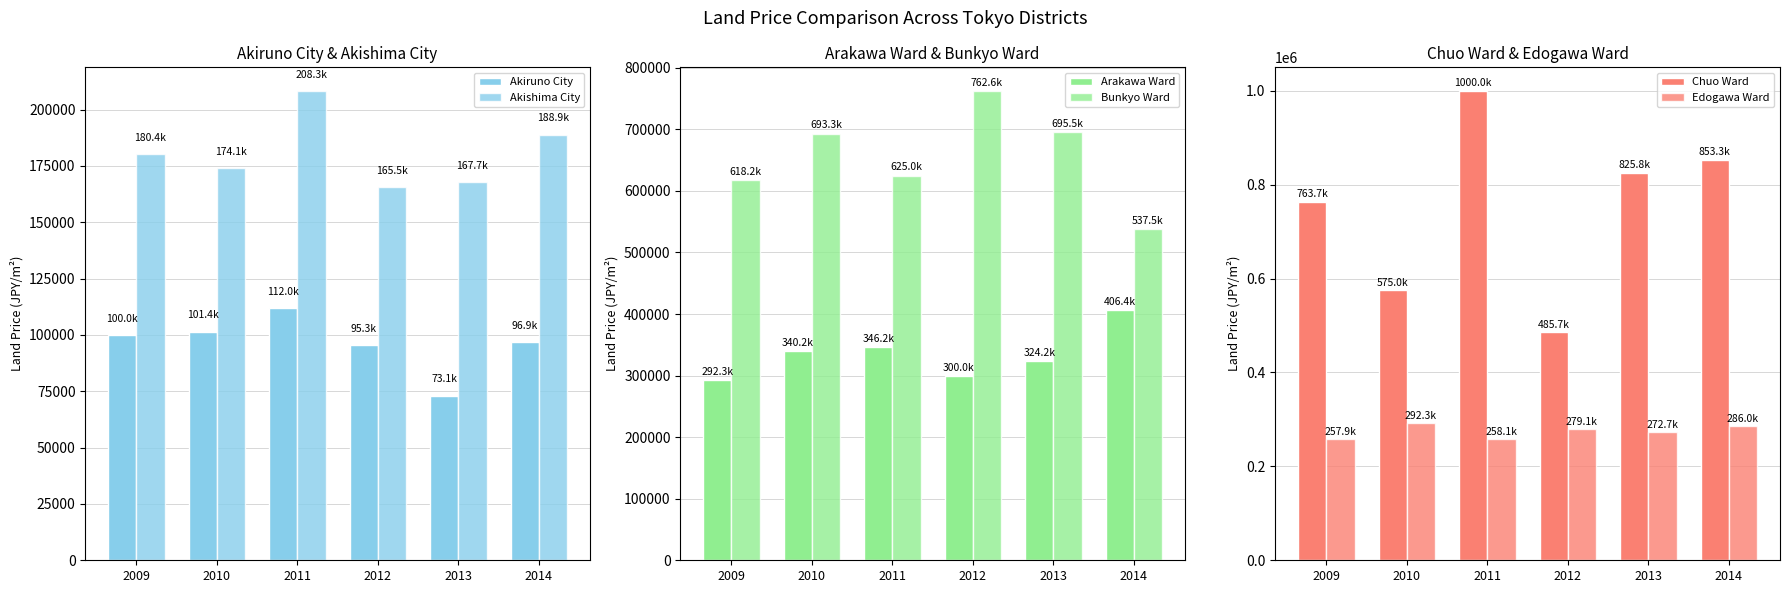

Rank the series by their maximum value, from lowest to highest.

Akiruno City, Akishima City, Edogawa Ward, Arakawa Ward, Bunkyo Ward, Chuo Ward